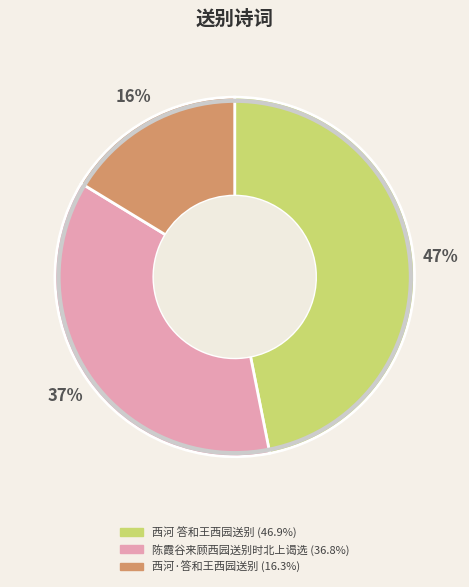

Count the number of slices in the pie.

3